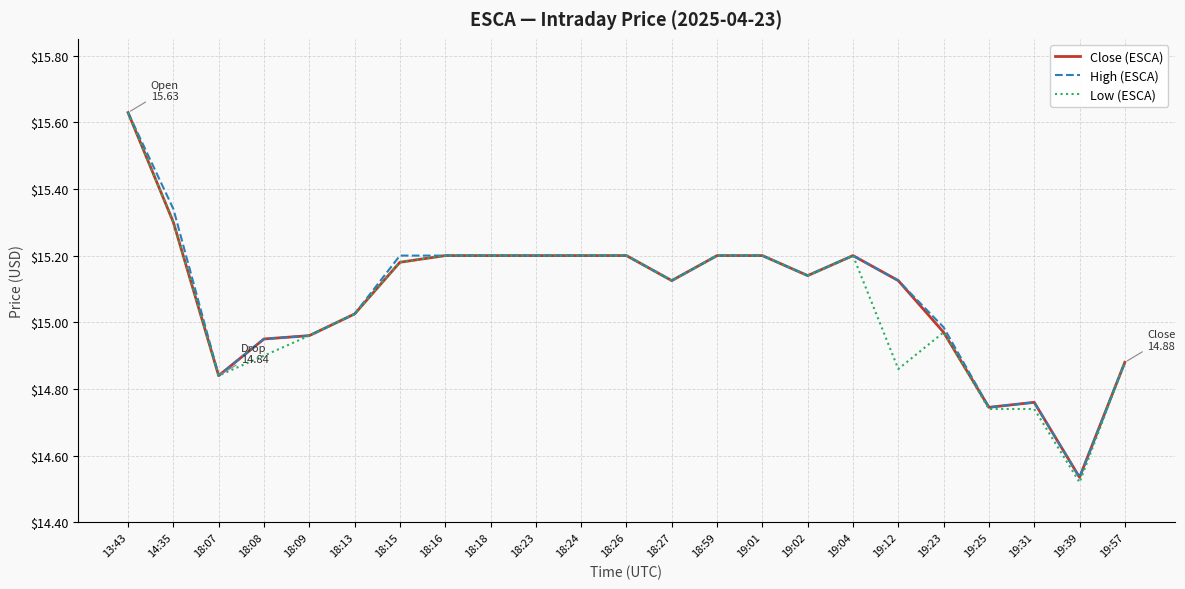

How many values in the Low (ESCA) series exceed 15?

14